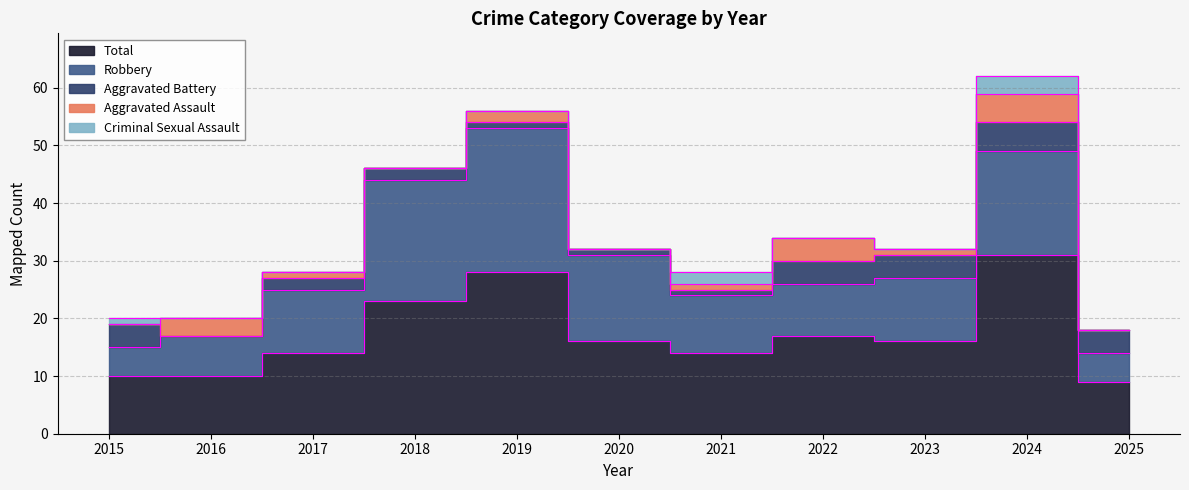

What is the maximum value for Robbery?

25